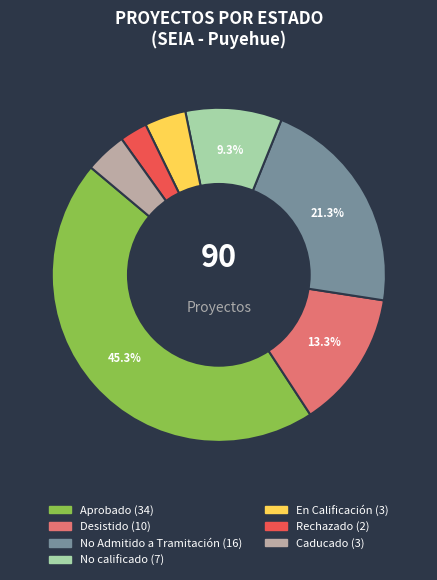

Is there a majority slice in this chart?

No